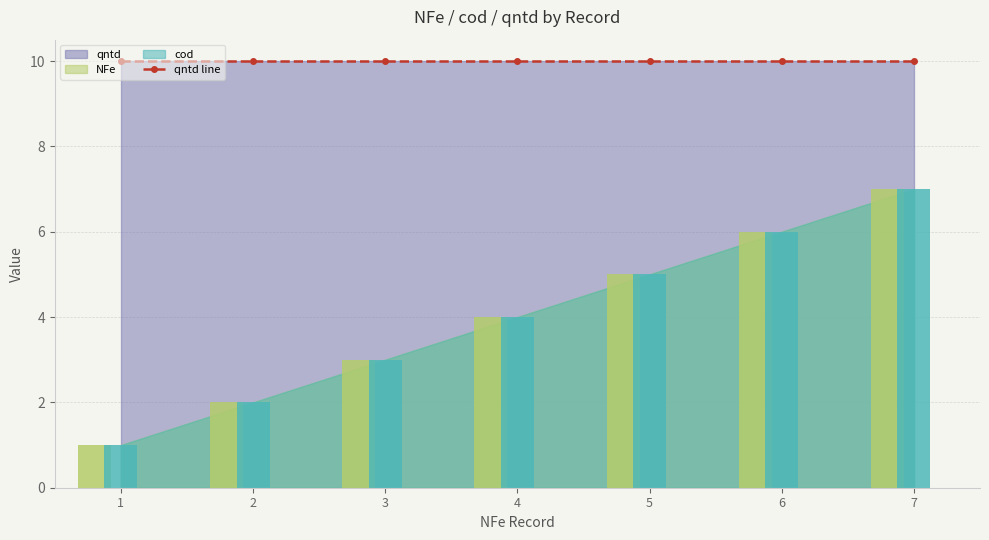

What is the value of the NFe bar at the 5th from the left?

5